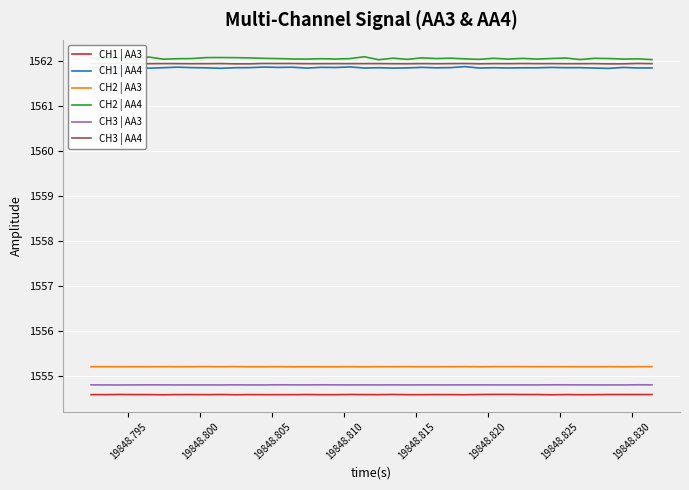

True or false: CH3 | AA4 and CH2 | AA3 intersect in this chart.

False